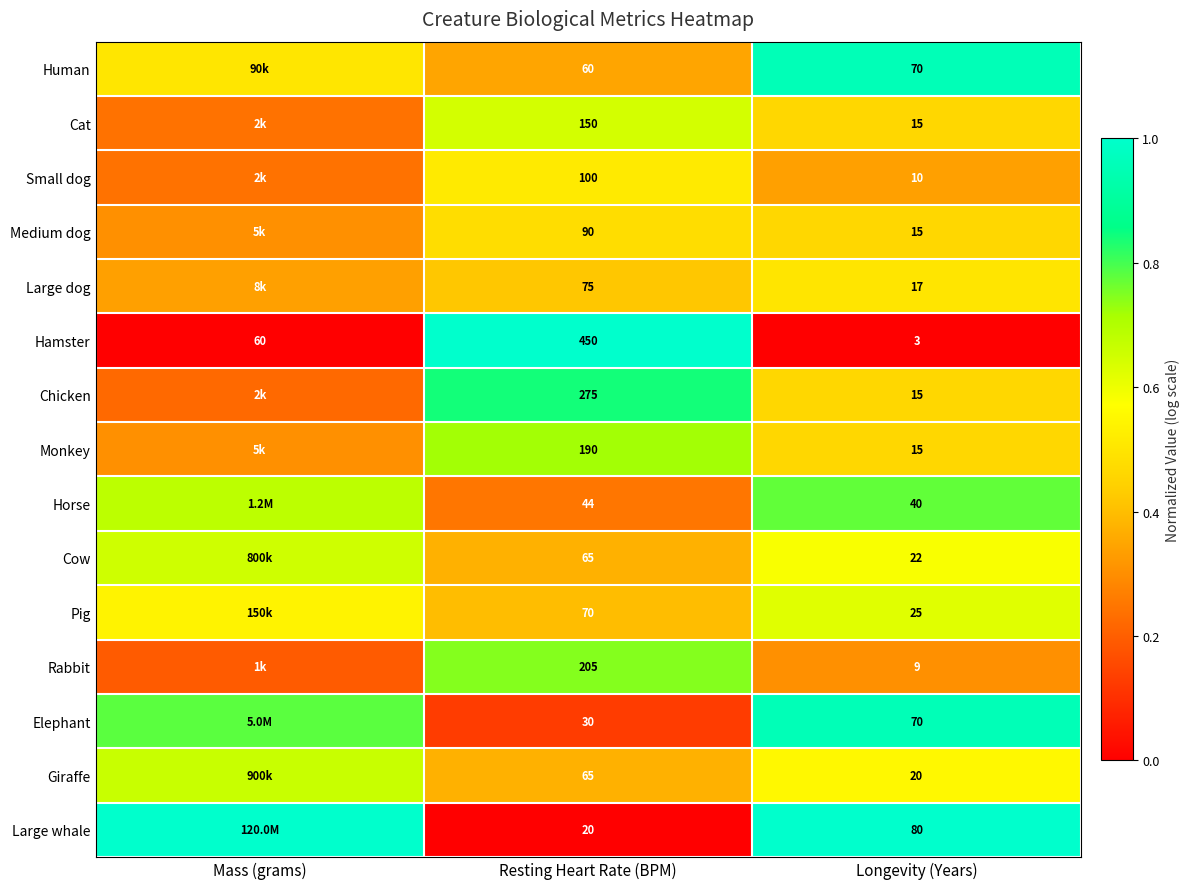

Between Resting Heart Rate (BPM) and Longevity (Years), which series saw the biggest shift?

Hamster